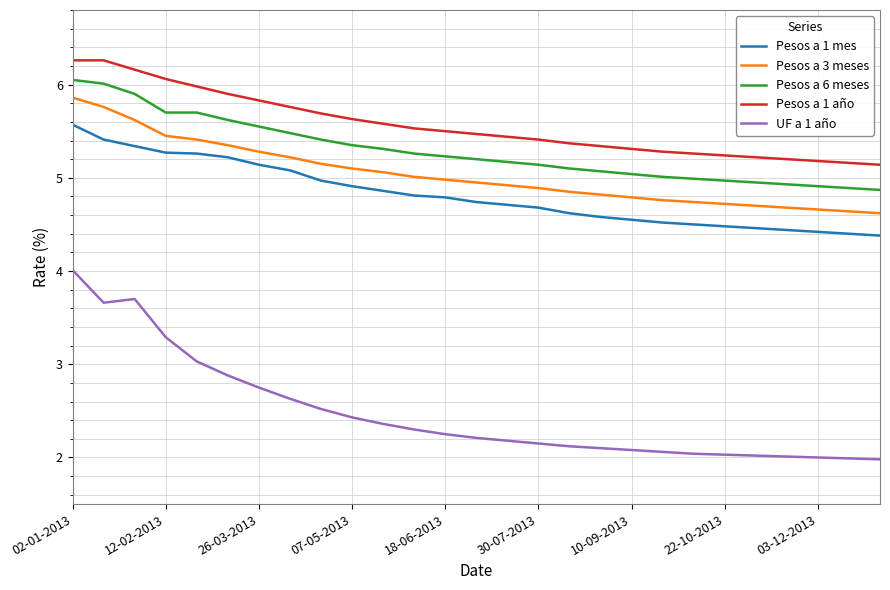

Which series has the widest spread of values?

UF a 1 año